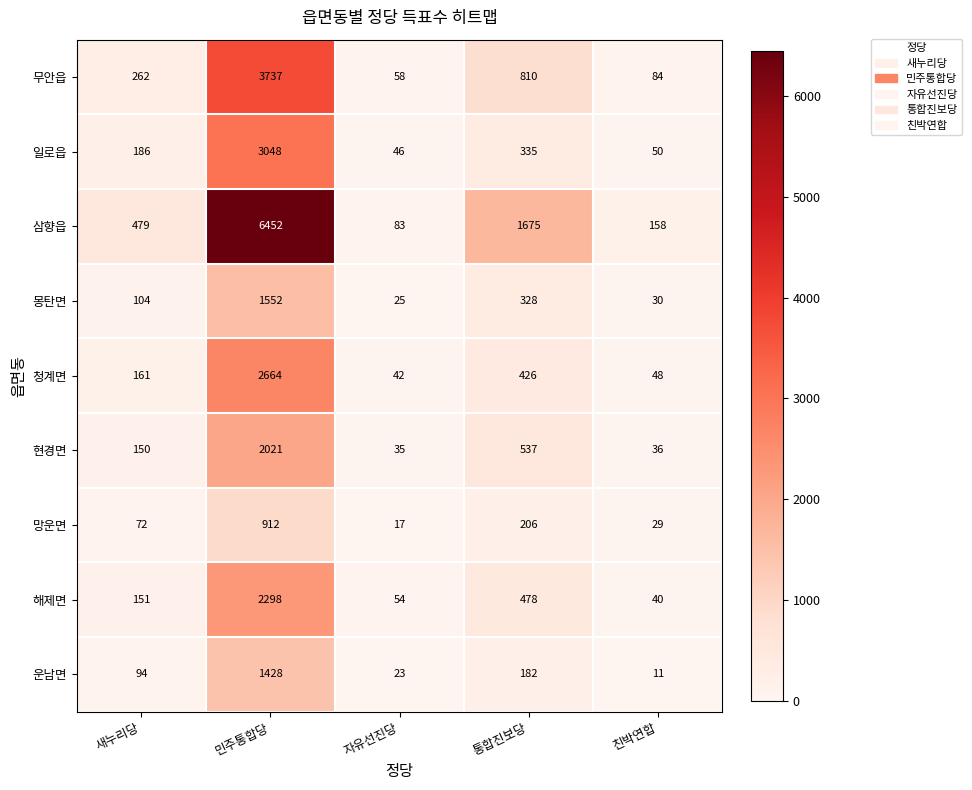

At which category does the chart reach its peak across all series?

민주통합당